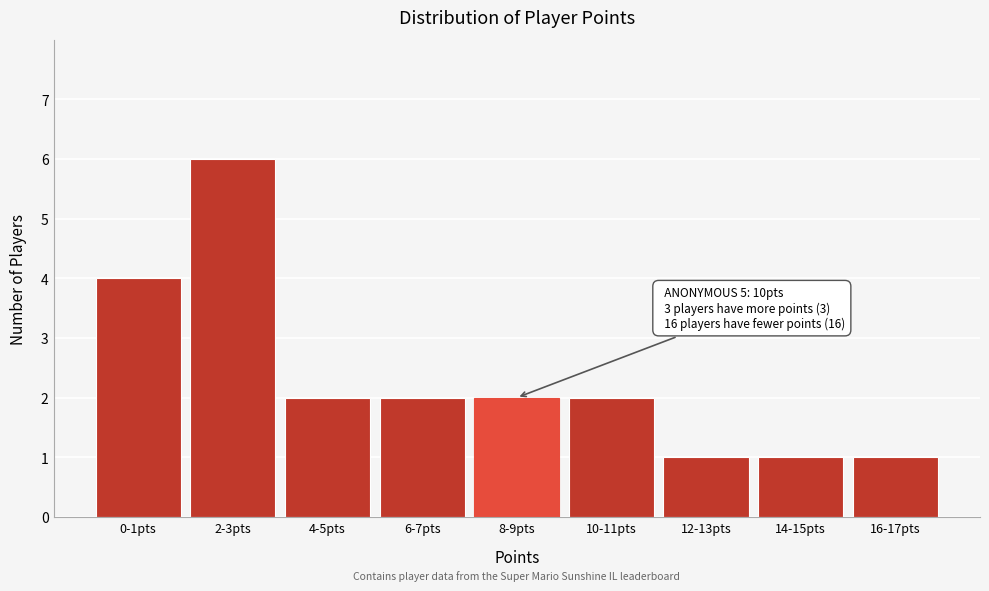

Reading left to right, extract all data points from this chart.

4	6	2	2	2	2	1	1	1